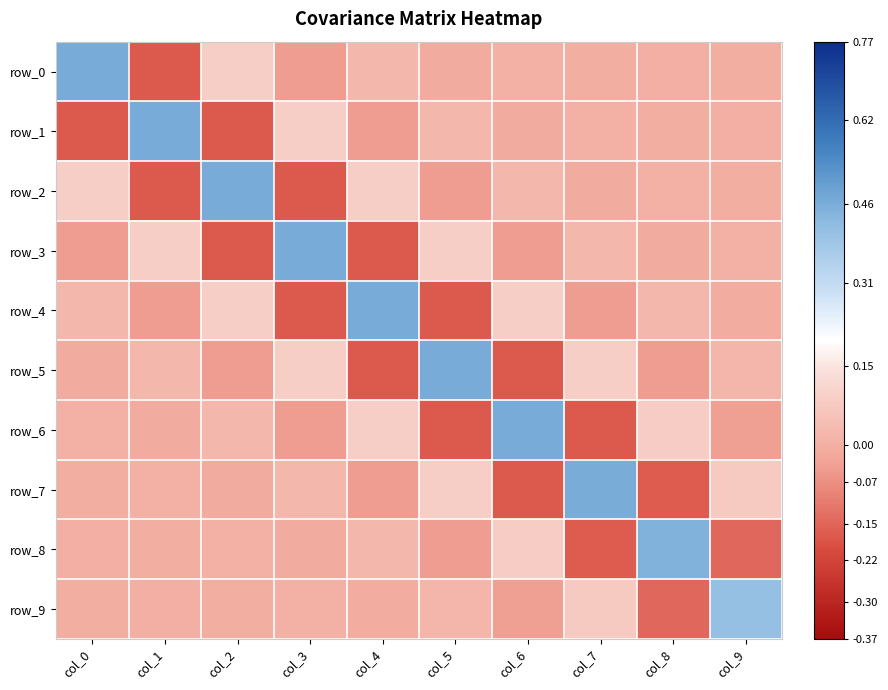

At how many categories does at least one series exceed 0?

10